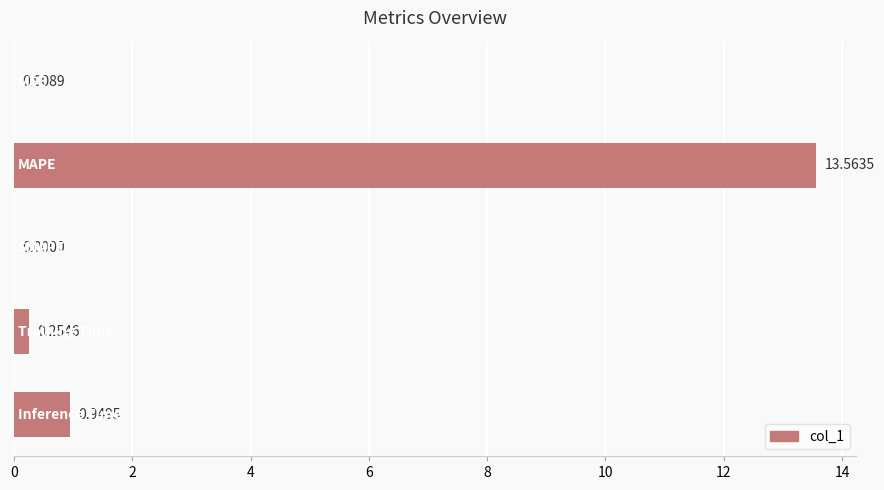

What is the average value?

3.0